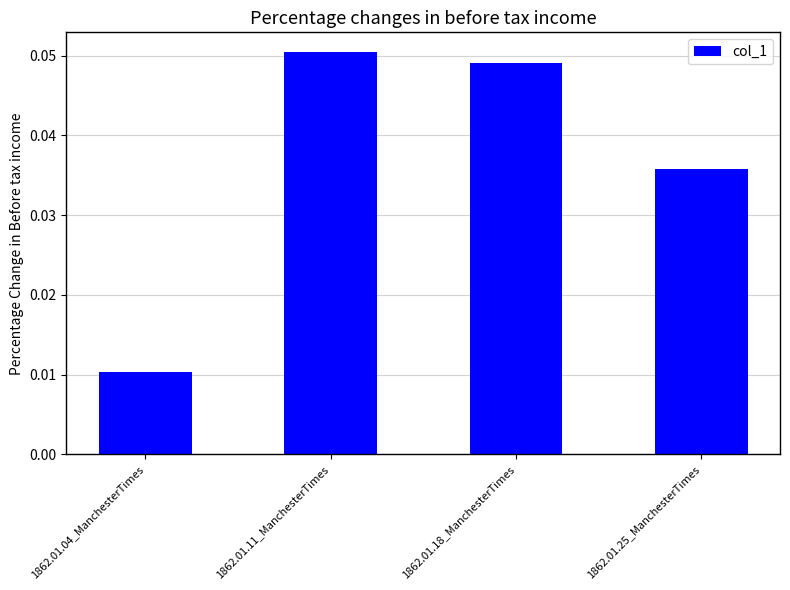

How many bars are there in total?

4